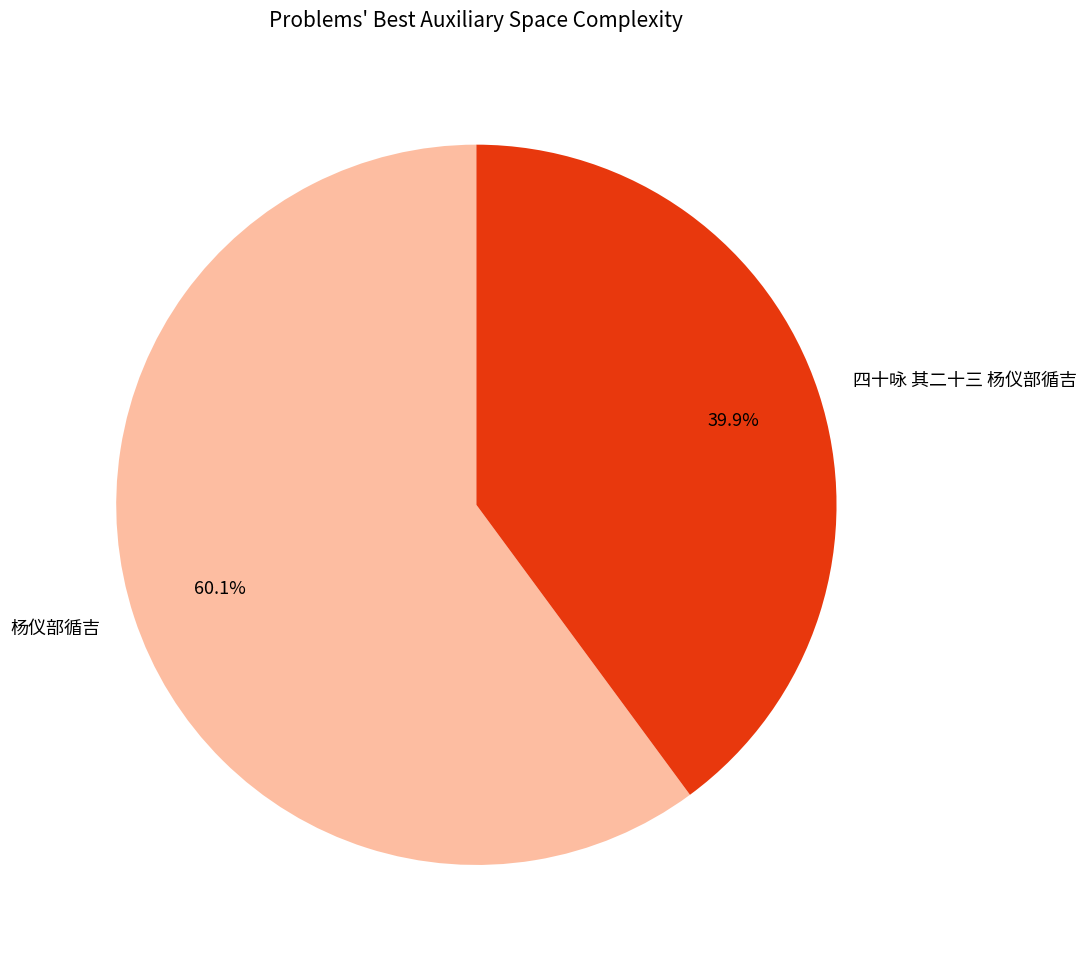

Combined, what portion of the pie is 四十咏 其二十三 杨仪部循吉 and 杨仪部循吉?

100.0%